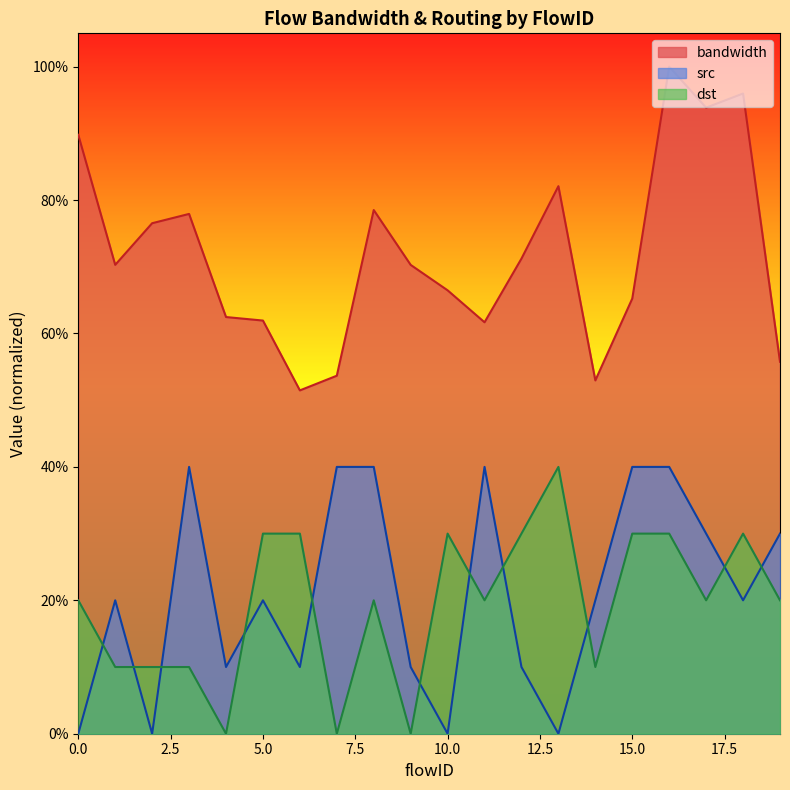

What is the value of the bandwidth point at the 9th from the left?

78.5